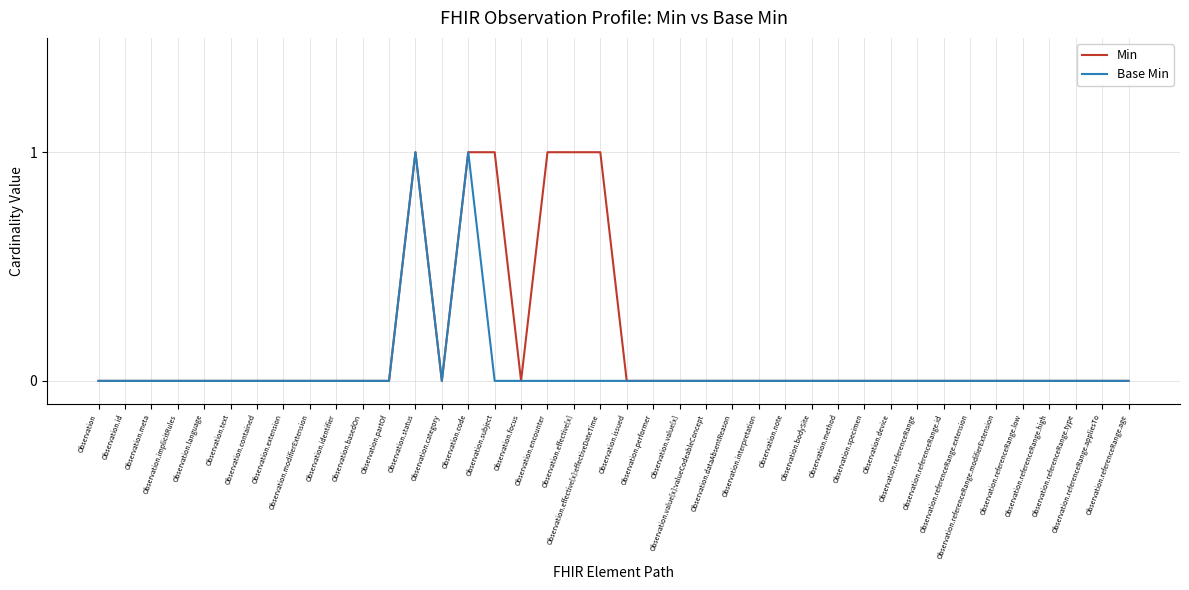

List the series in order of their overall mean, highest first.

Min, Base Min